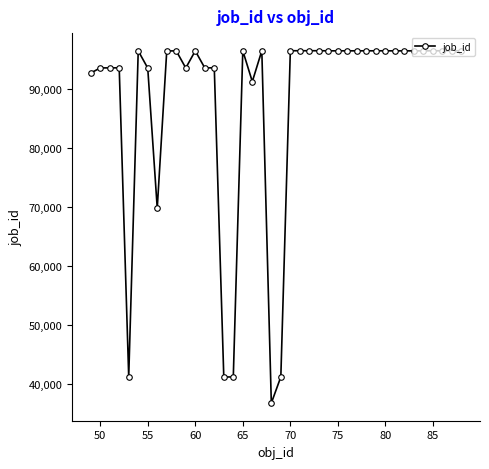

What is the value of the 13th point from the left?

93509